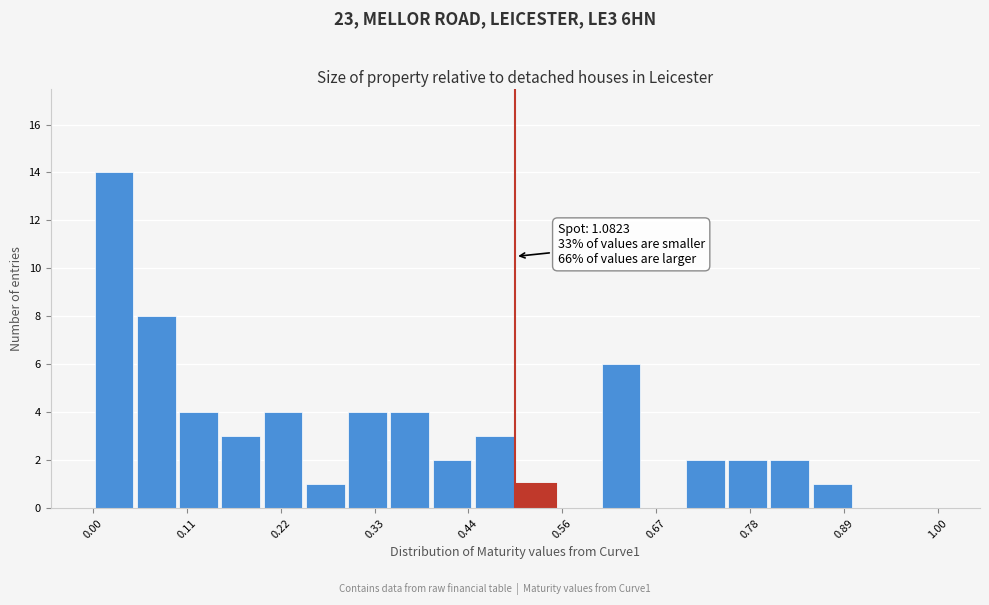

Read against the x-axis, roughly where is the centre of the tallest bar?

0.02